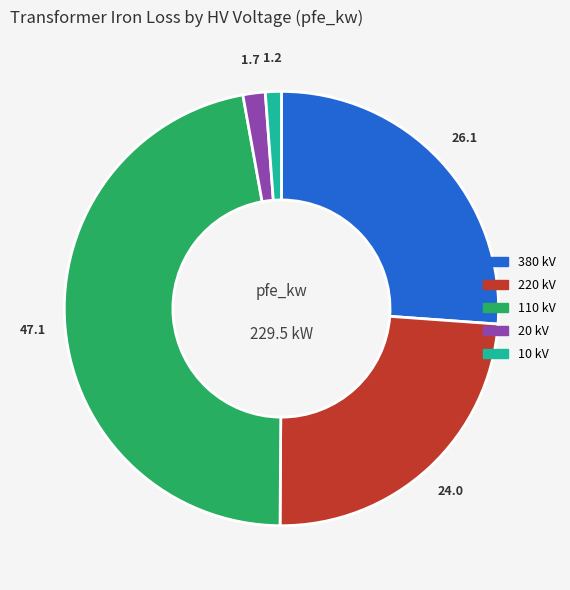

Is there a majority slice in this chart?

No